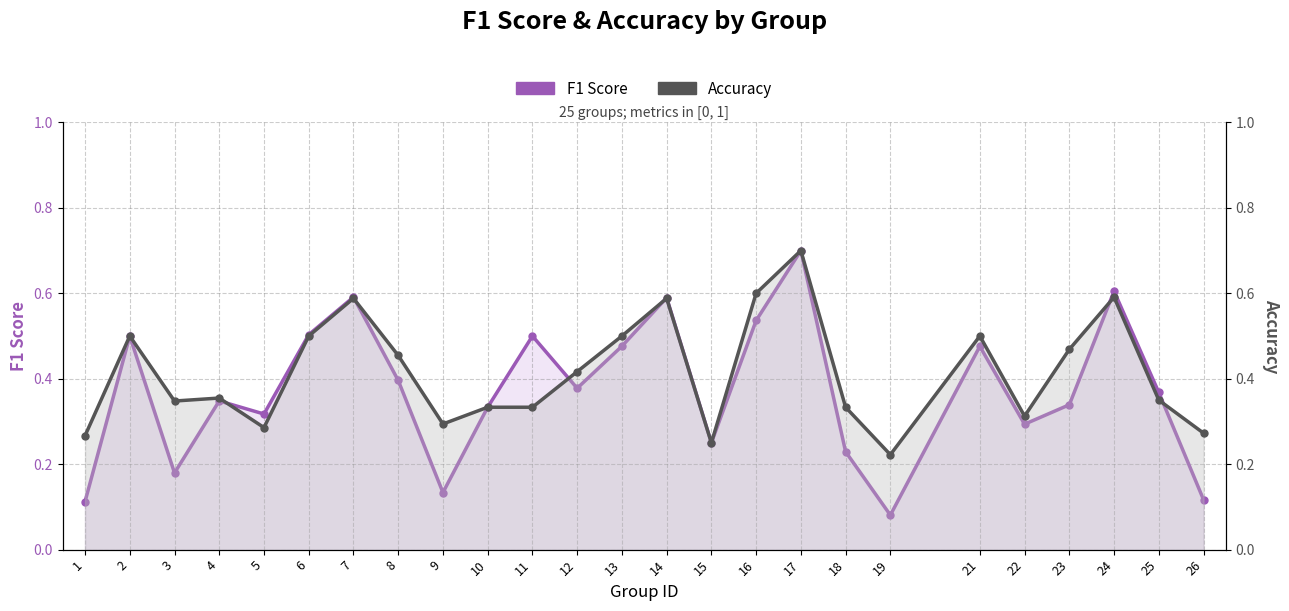

True or false: F1 Score and Accuracy cross at least once.

True